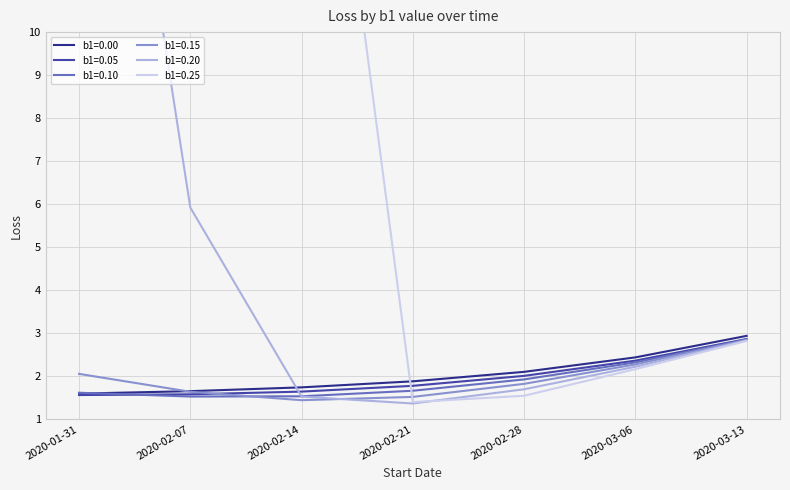

What is the minimum value for b1=0.05?

1.6